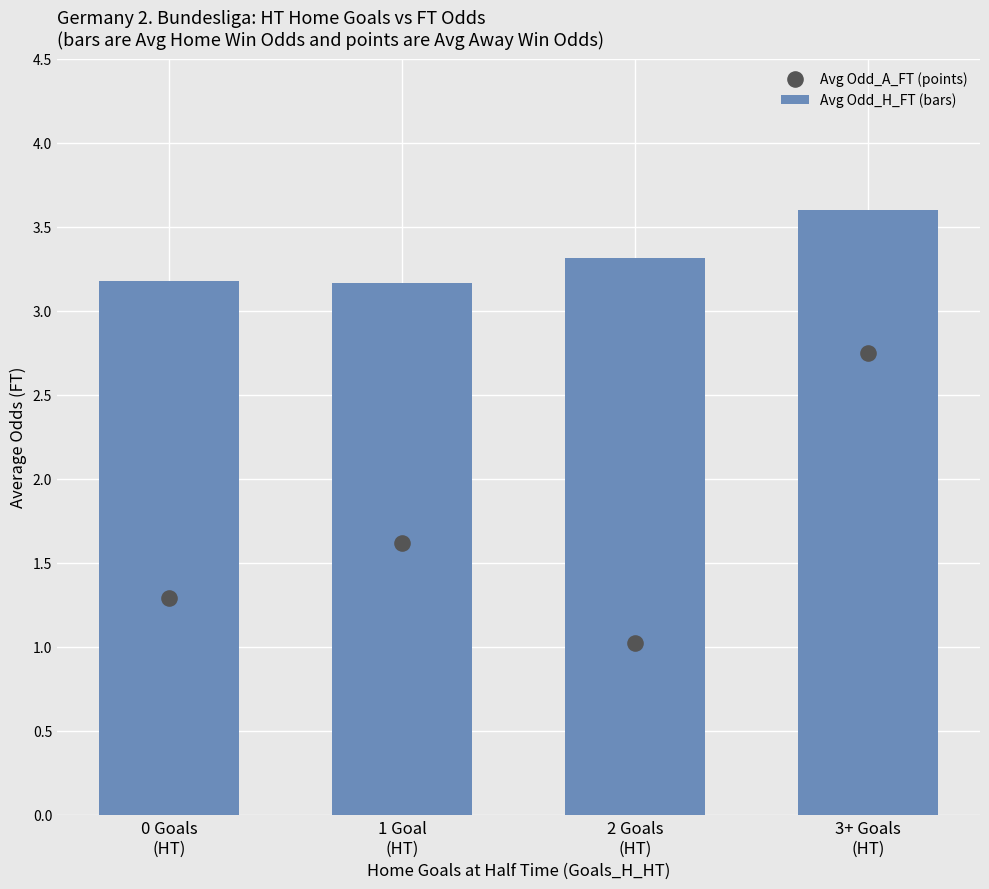

At how many categories does at least one series exceed 1?

4